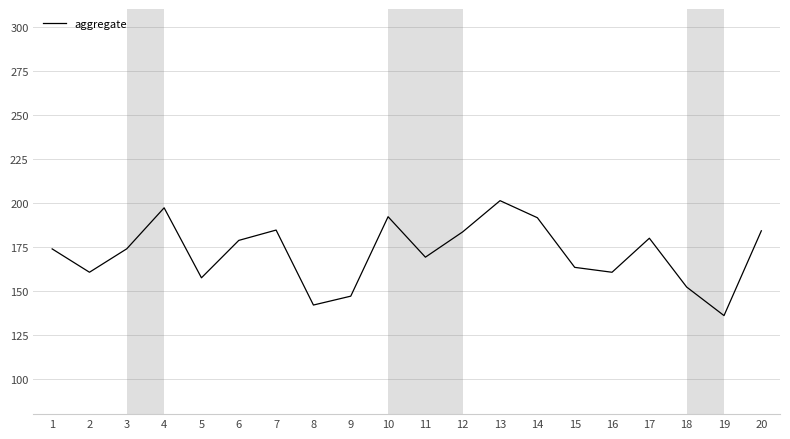

What is the difference between the values at 3 and 12?

9.6